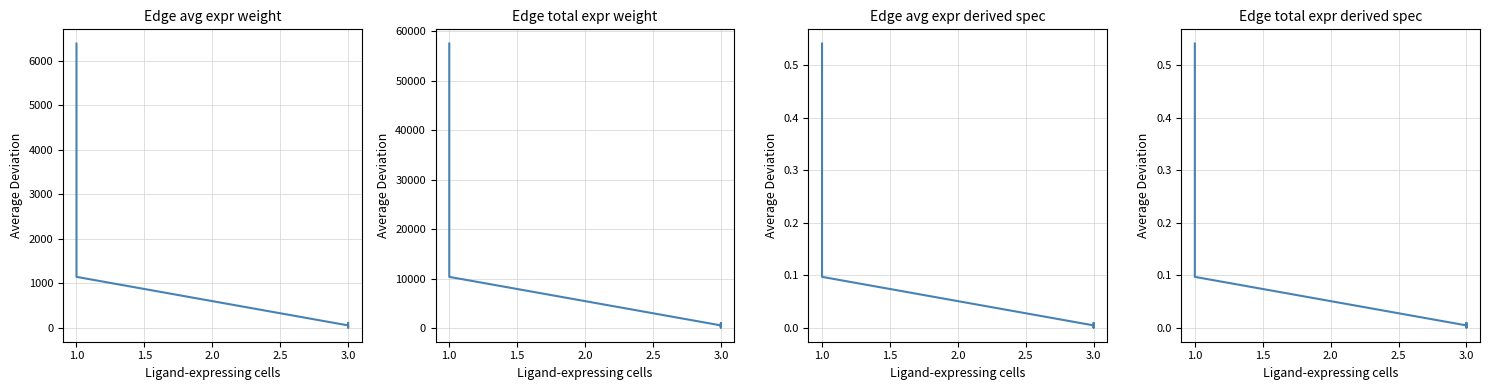

What are all the series names shown in the legend?

Edge average expression weight, Edge total expression weight, Edge average expression derived specificity, Edge total expression derived specificity